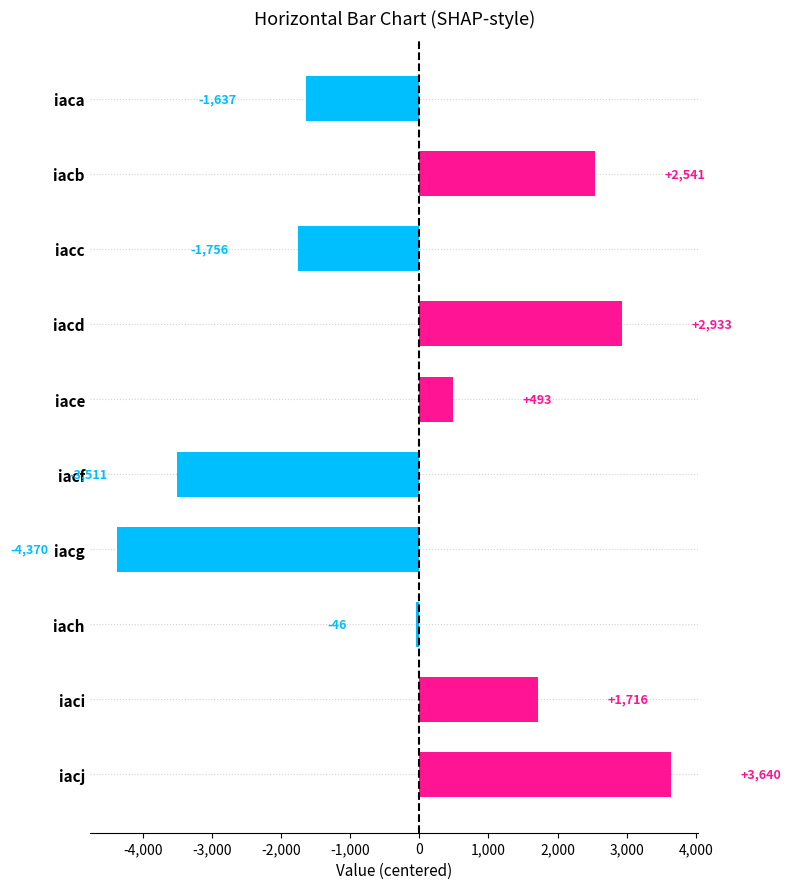

What is the difference between the values at iacg and iacf?

859.0